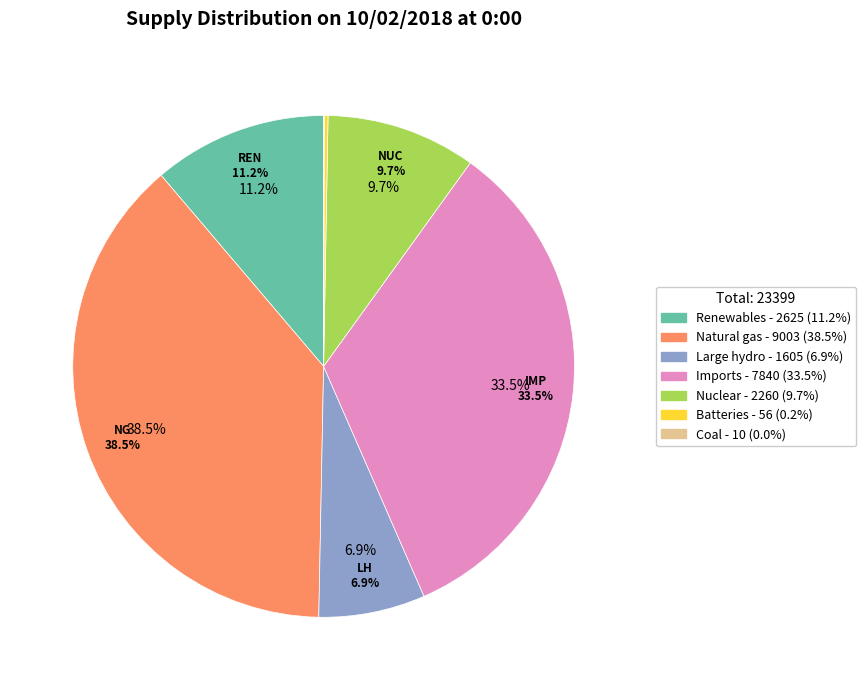

To the nearest percent, what is the average slice percentage?

14%